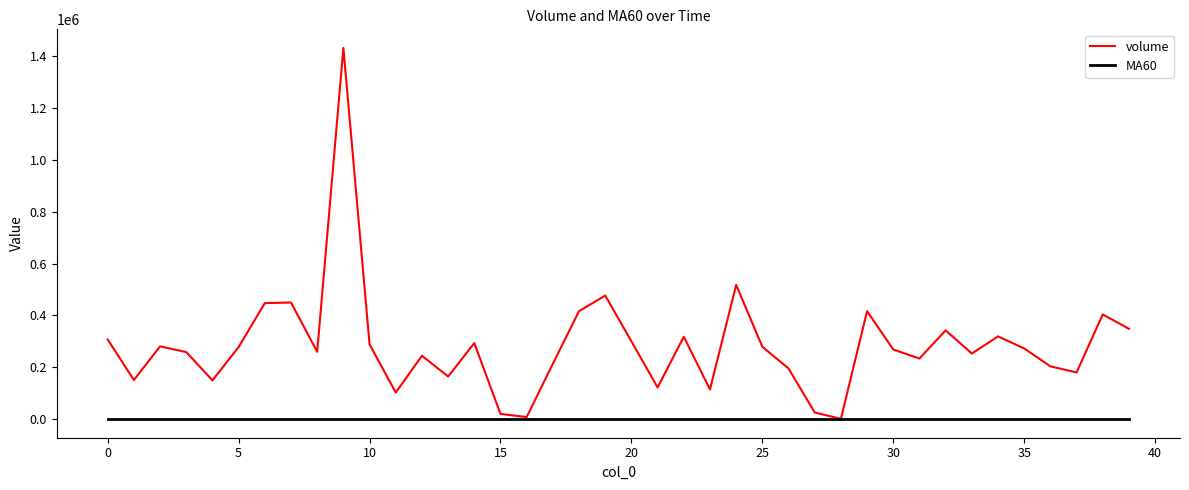

How many distinct data groups are displayed?

2